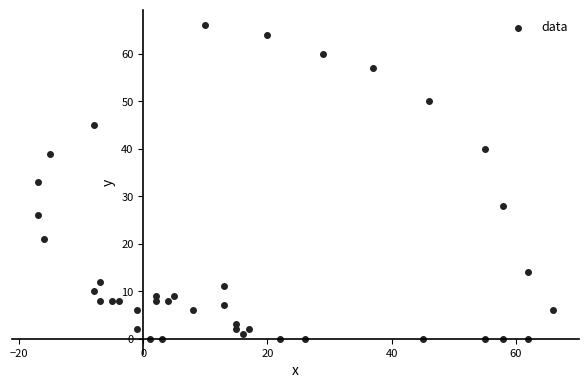

What is the range of X values (max minus min)?

83